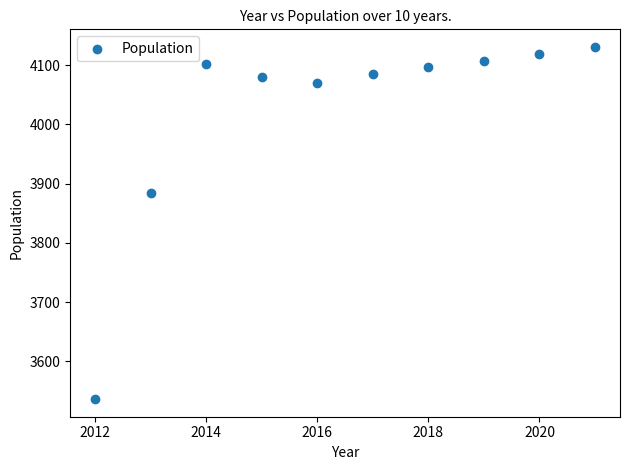

What is the range of X values (max minus min)?

9